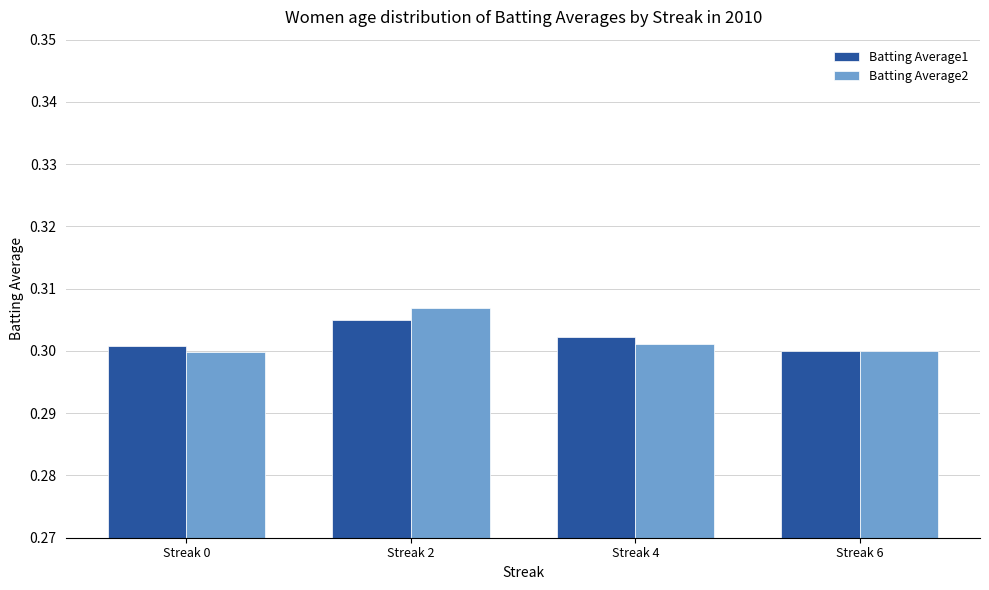

How many Batting Average1 values are between 0 and 1?

4